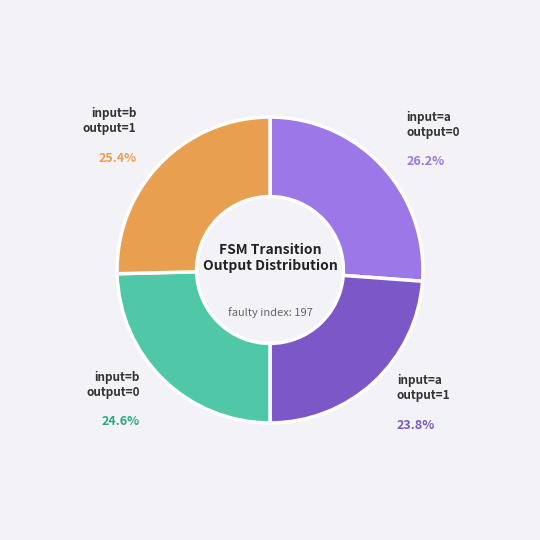

How many slices are in this pie chart?

4